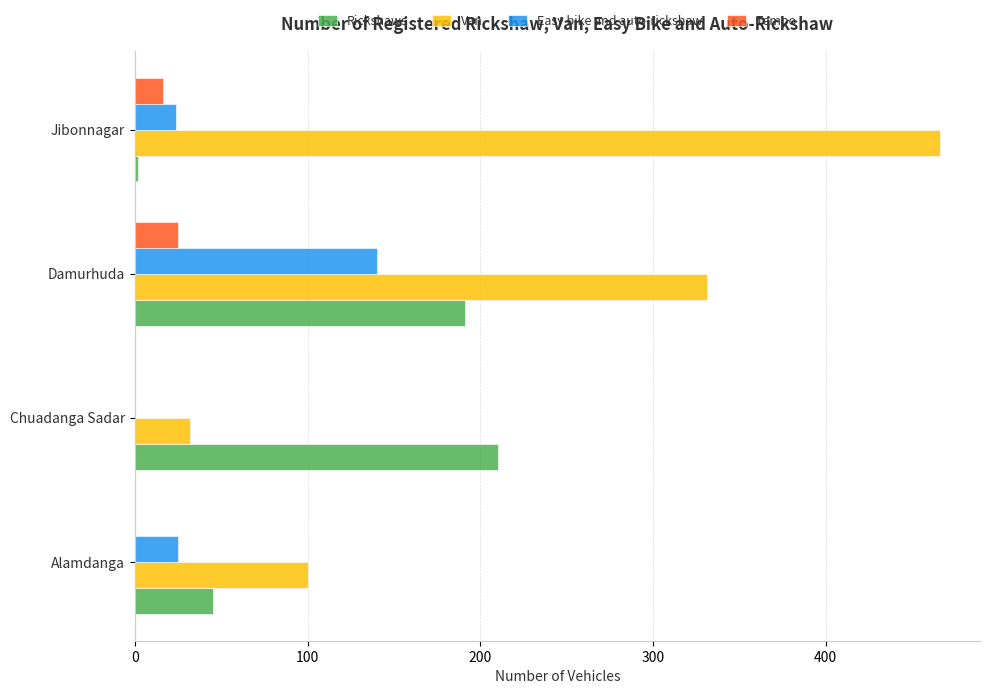

Is it true that Easy bike and auto-rickshaw equals 24 at Jibonnagar?

True